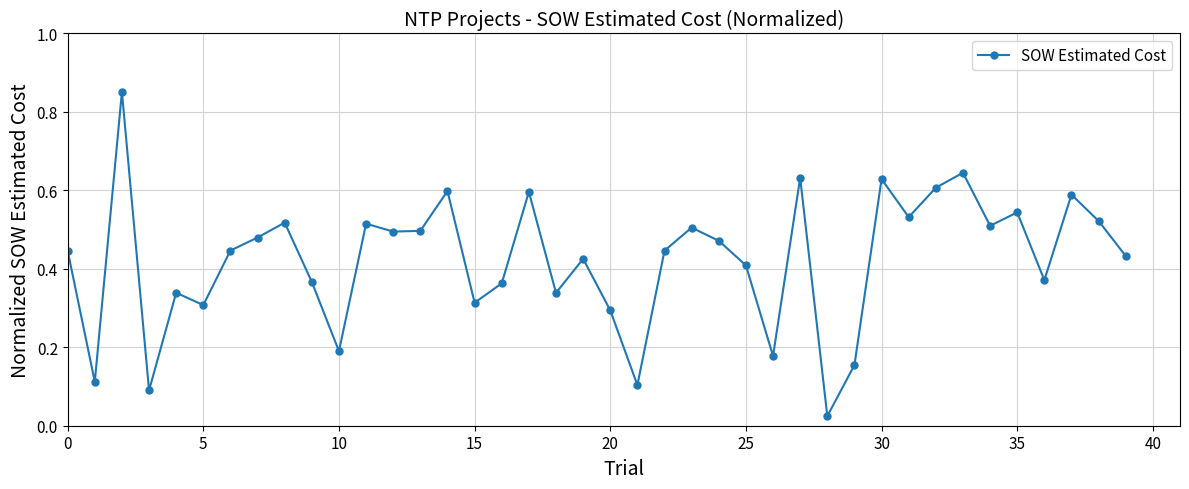

How many points are lower than both their immediate neighbors (excluding endpoints)?

13